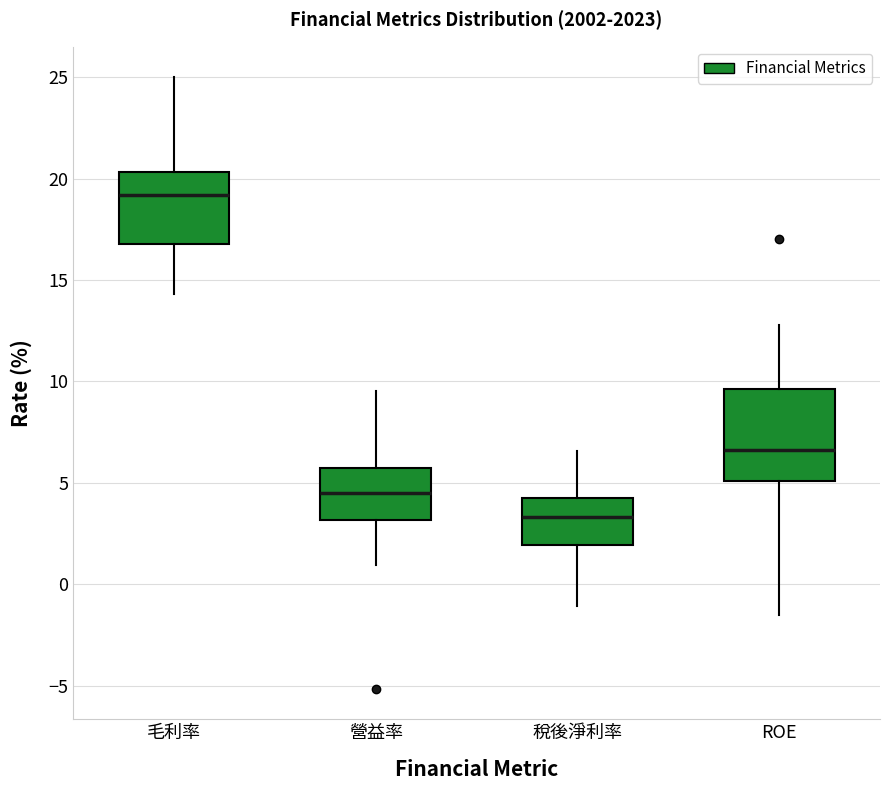

Reading left to right, transcribe this box plot: for each box, give where its median line is, the range the box spans, and where its two whiskers end, as read against the y-axis. The values are not printed on the chart, so give them approximately, as read against the axis.

毛利率: median 19.0, box 17.0 to 20.5, whiskers 14.5 to 25.0
營益率: median 4.5, box 3.0 to 5.5, whiskers 1.0 to 9.5
稅後淨利率: median 3.5, box 2.0 to 4.0, whiskers -1.0 to 6.5
ROE: median 6.5, box 5.0 to 9.5, whiskers -1.5 to 13.0